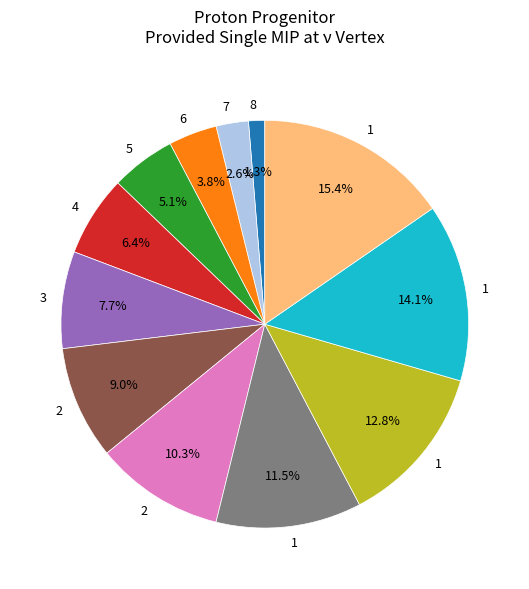

Is there any slice that represents more than half of the pie?

No